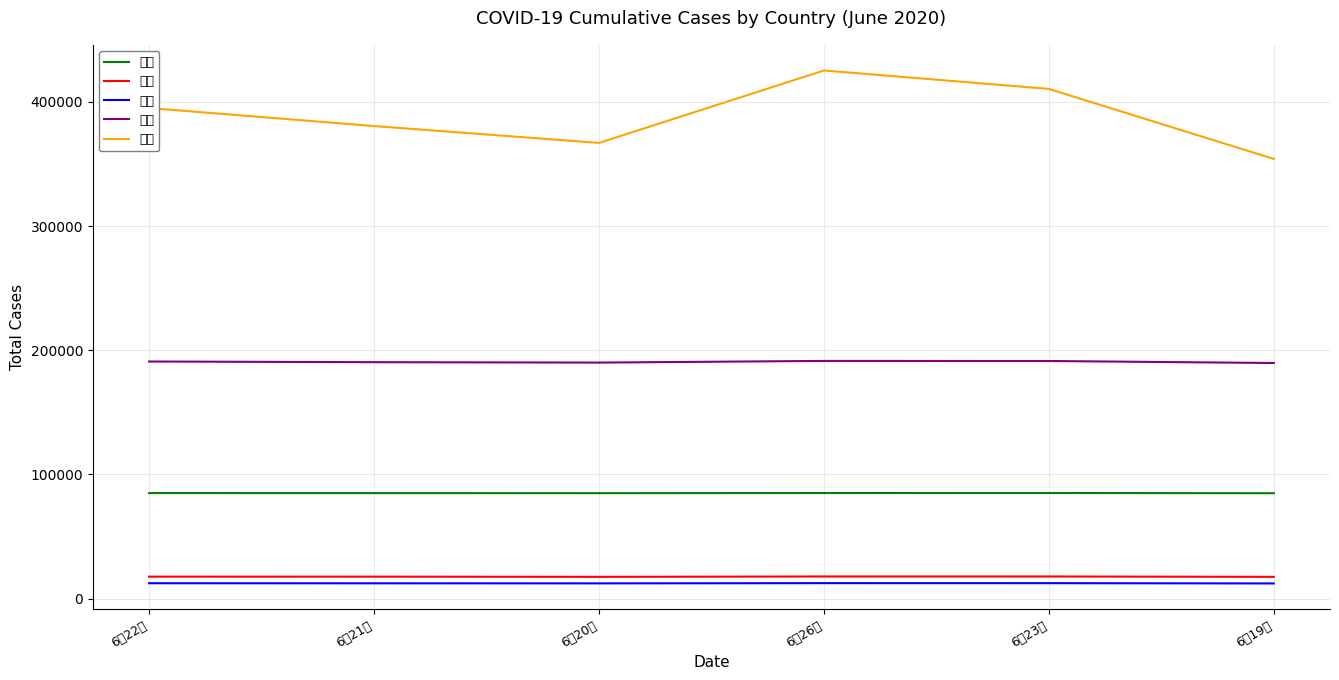

What is the sum of all 印度 values?

2332324